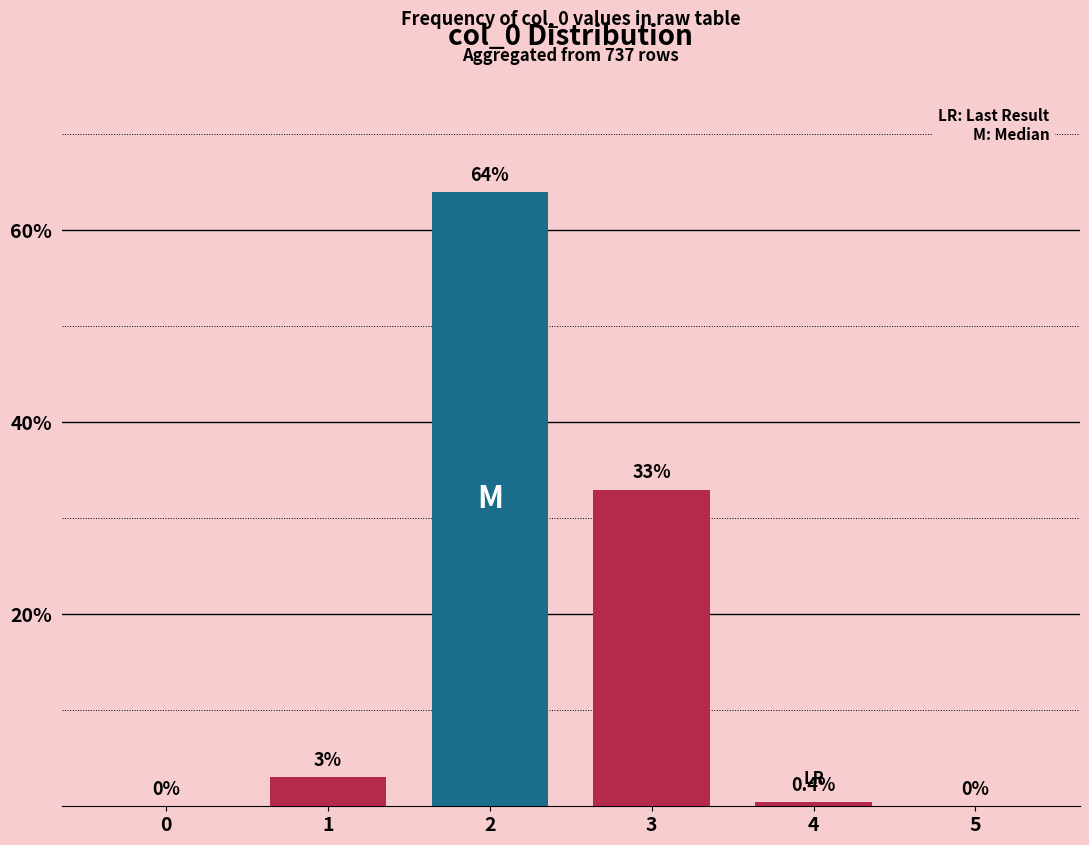

Which category has the highest value across all series?

2